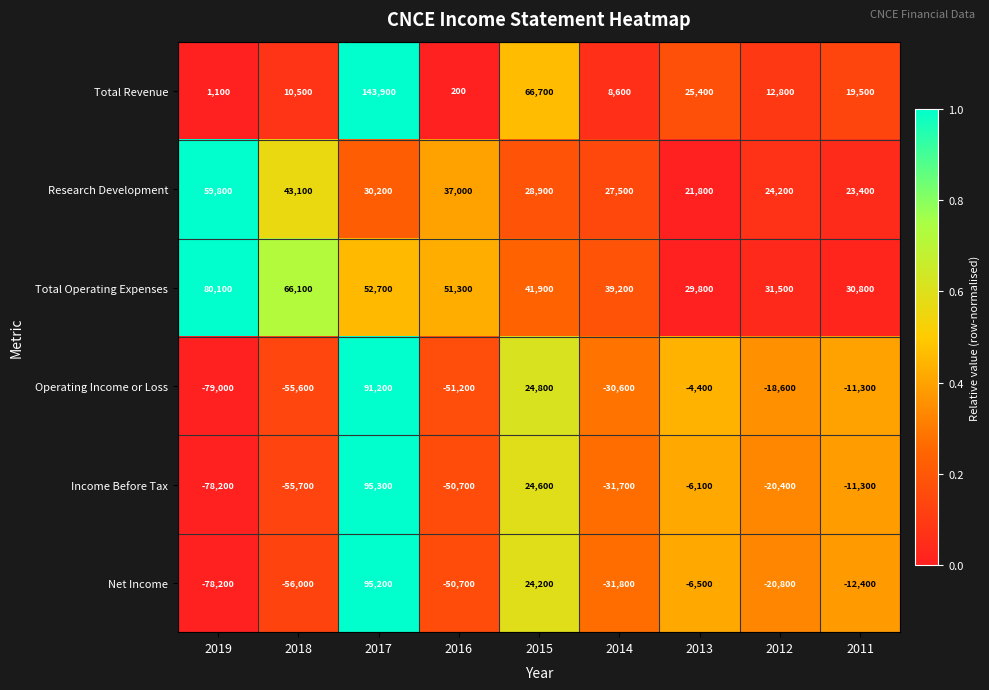

Which series has the largest range (max minus min)?

Income Before Tax